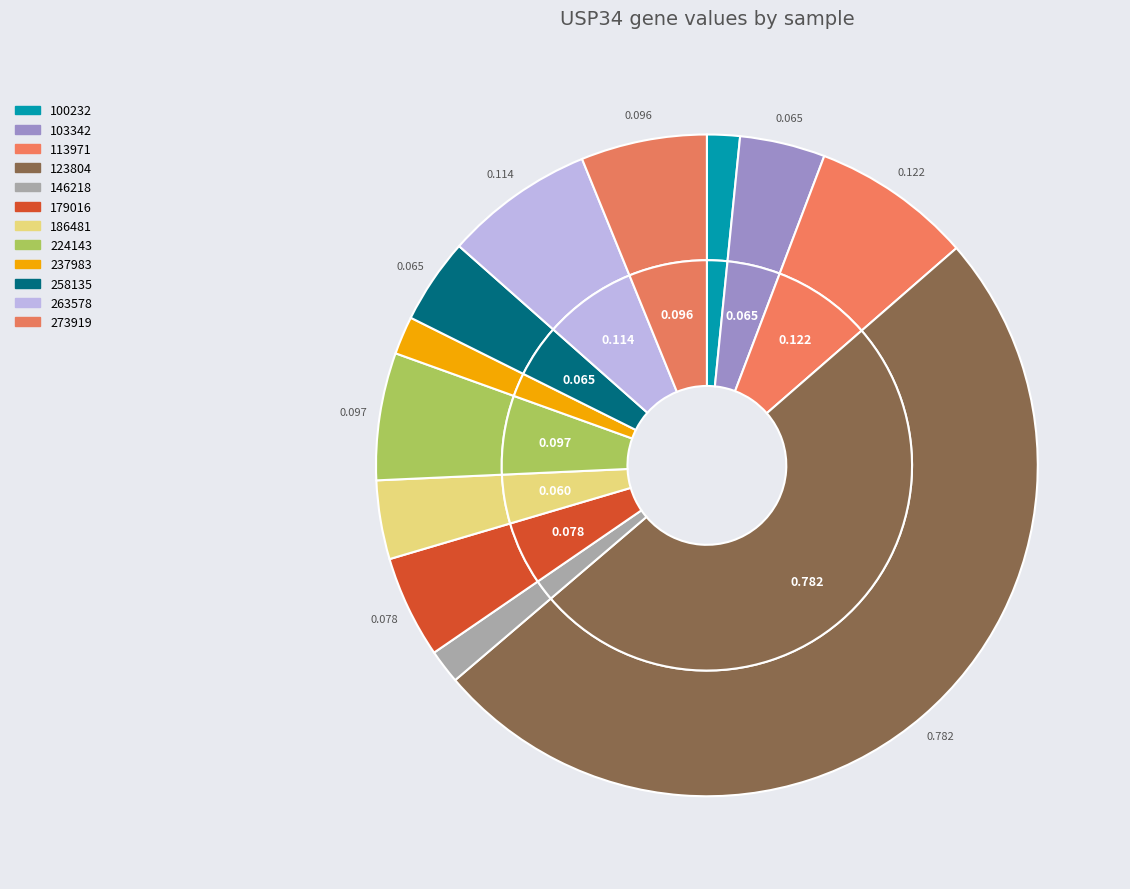

What is the change in value from 123804 to 179016?

-0.7